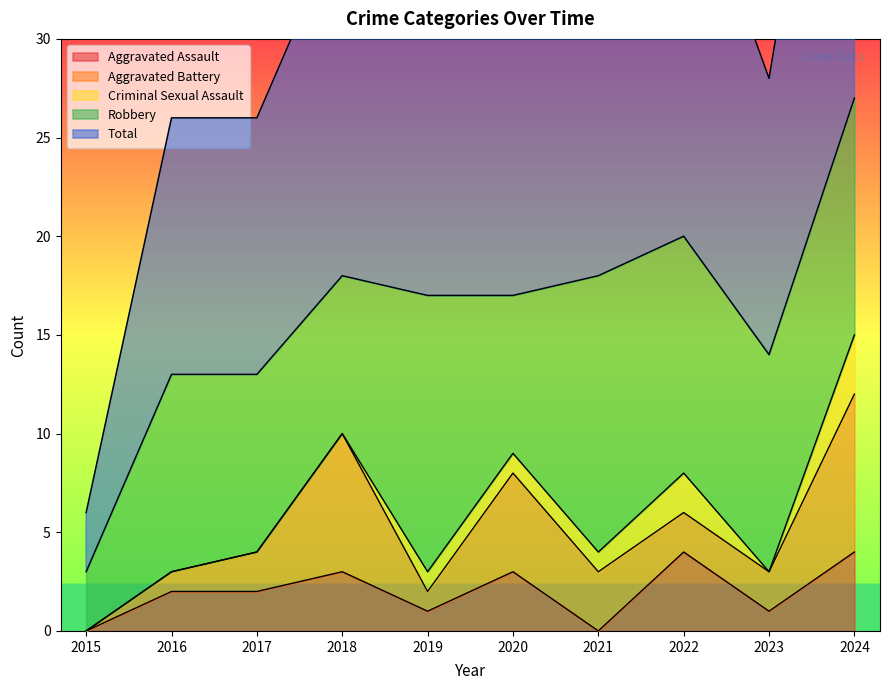

What is the difference between the highest and lowest values at 2016?

13